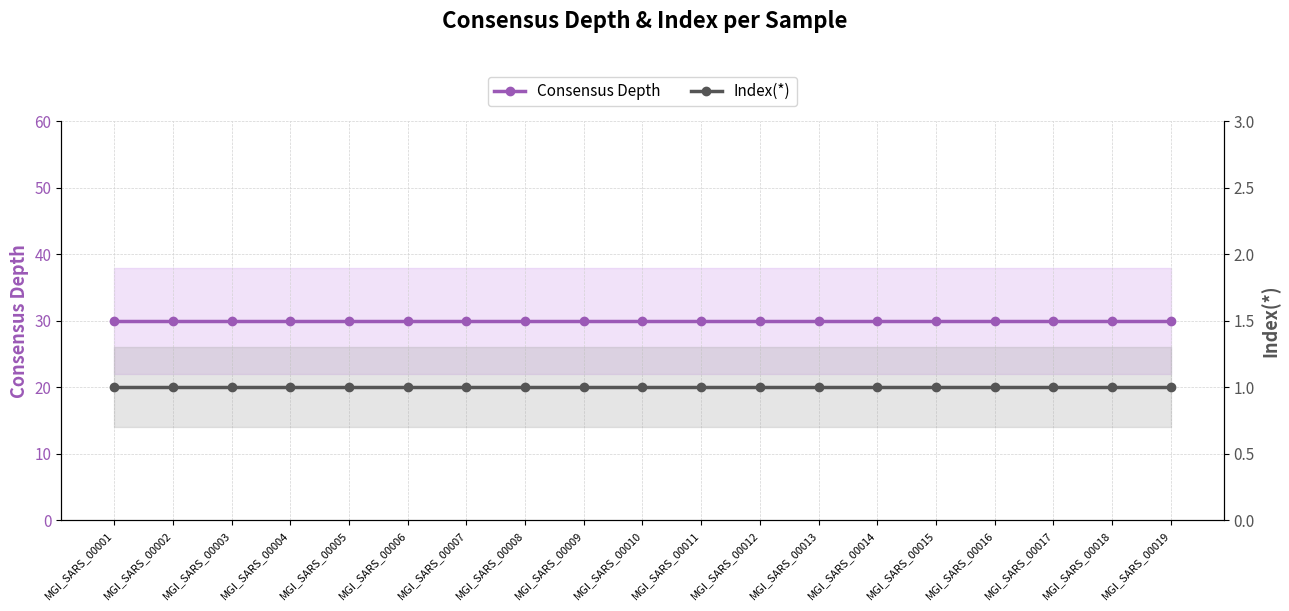

True or false: Index(*) has a value of 2 at MGI_SARS_00015.

False